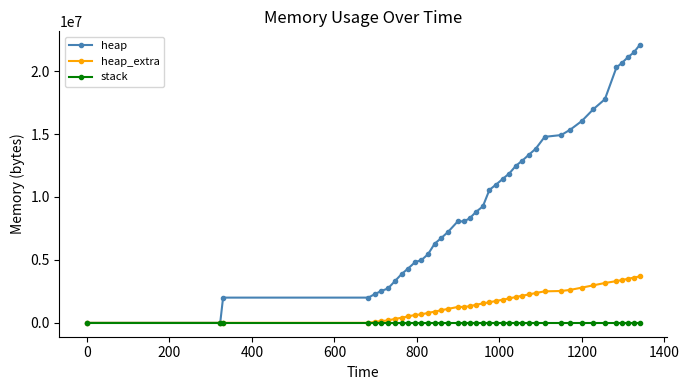

List the series in order of their overall mean, lowest first.

stack, heap_extra, heap